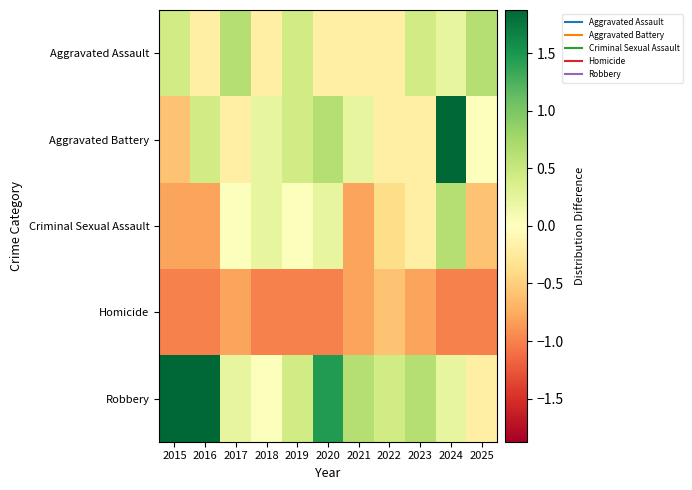

How many categories are shown in the chart?

11